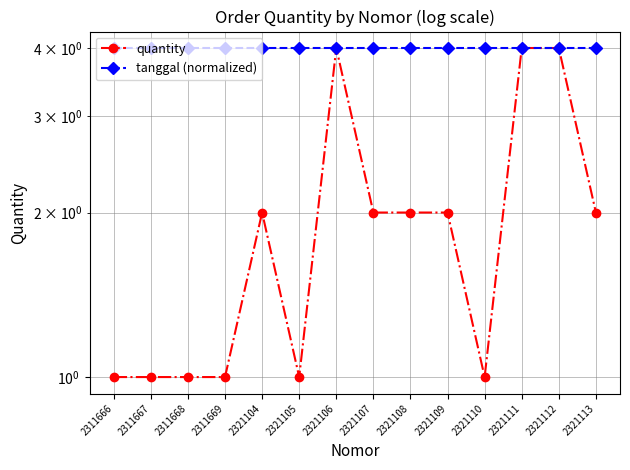

At how many categories does at least one series exceed 3?

14